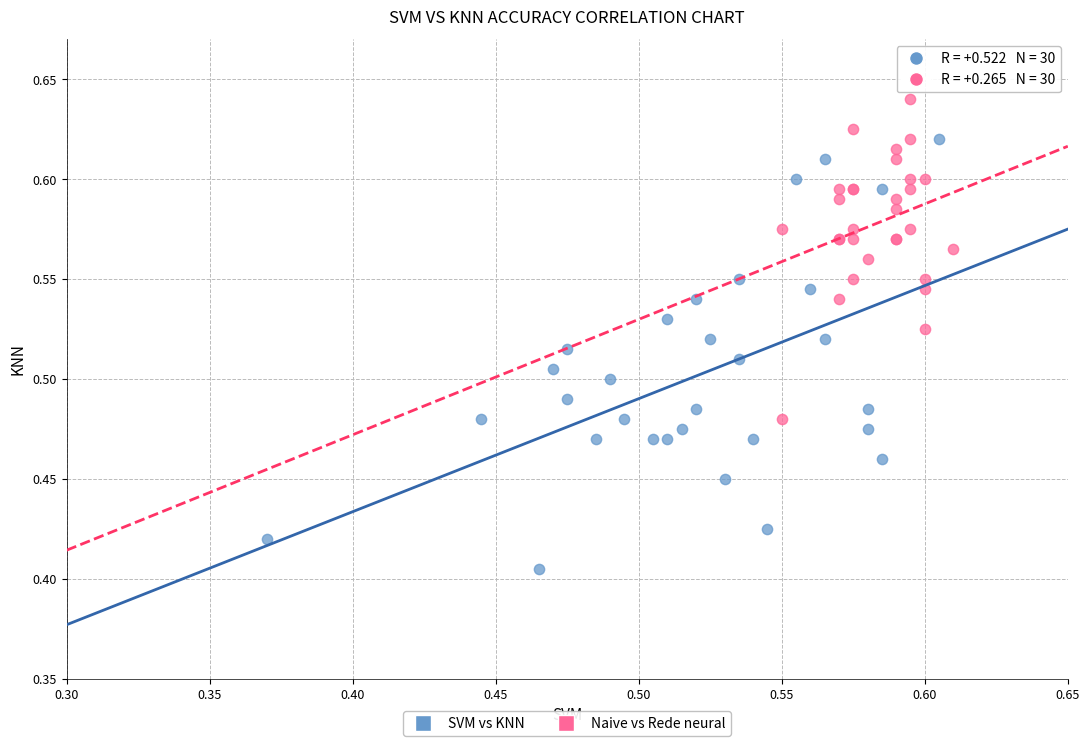

Which series contains the lowest Y value?

SVM vs KNN